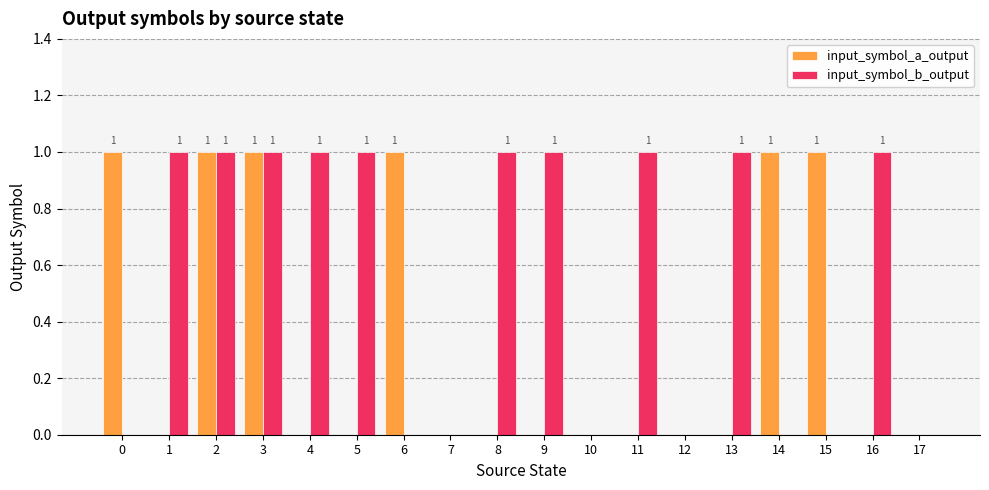

How many groups of bars are there?

18